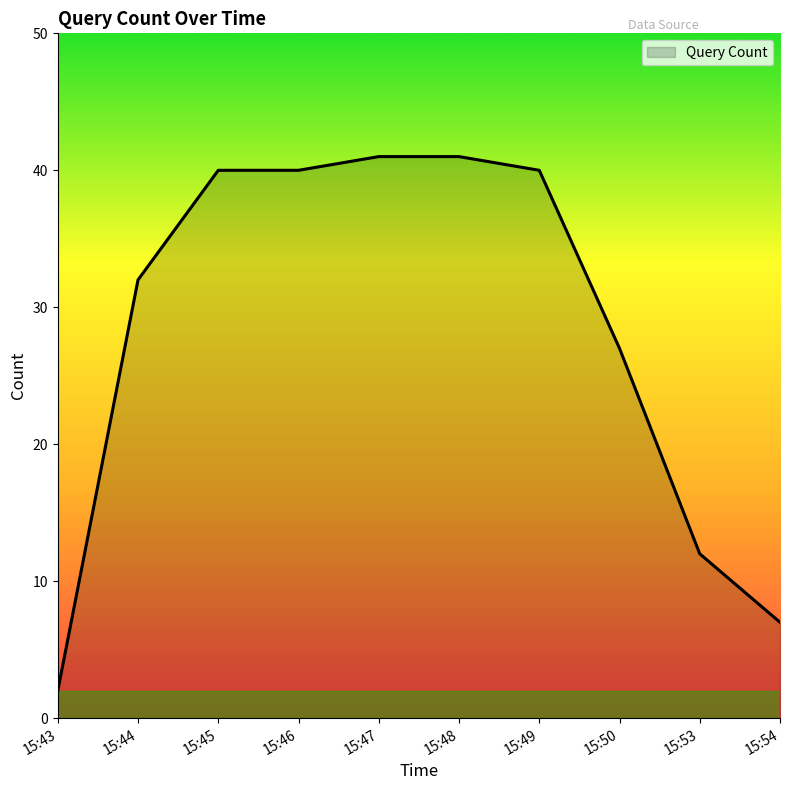

What is the maximum value shown in the chart?

41